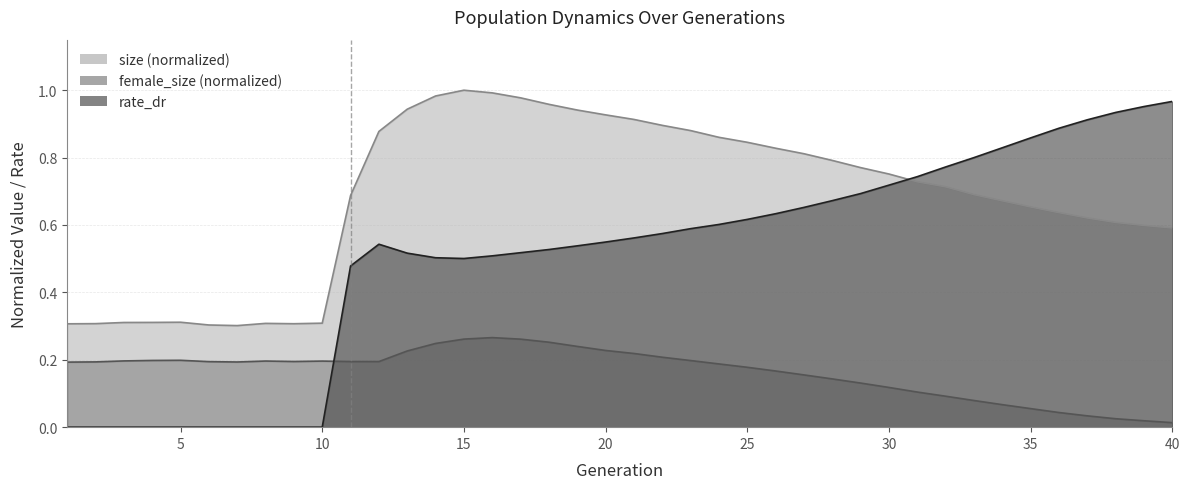

How many series are shown in this chart?

3